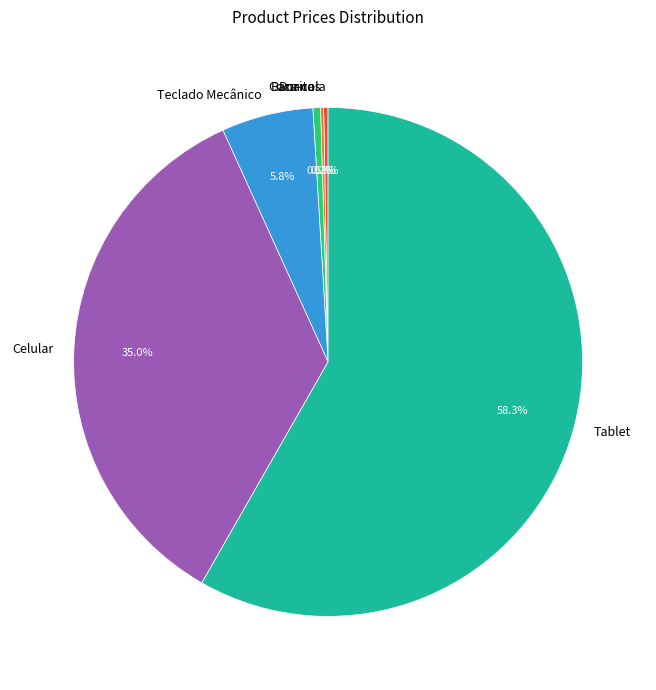

Do Tablet and Banana together represent more than half of the pie?

Yes